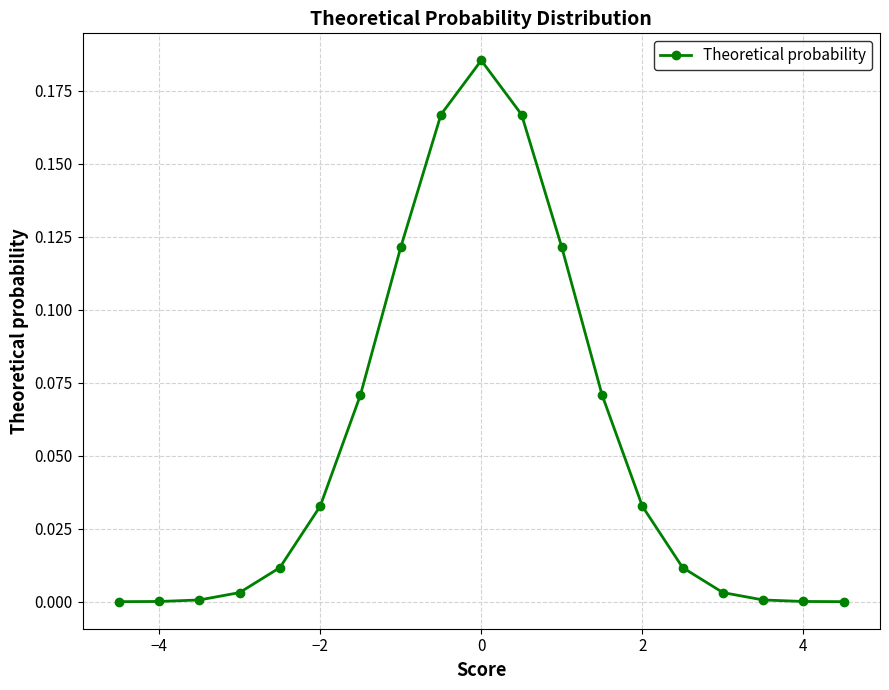

The chart shows a value of 0.1 at 0. True or false?

False